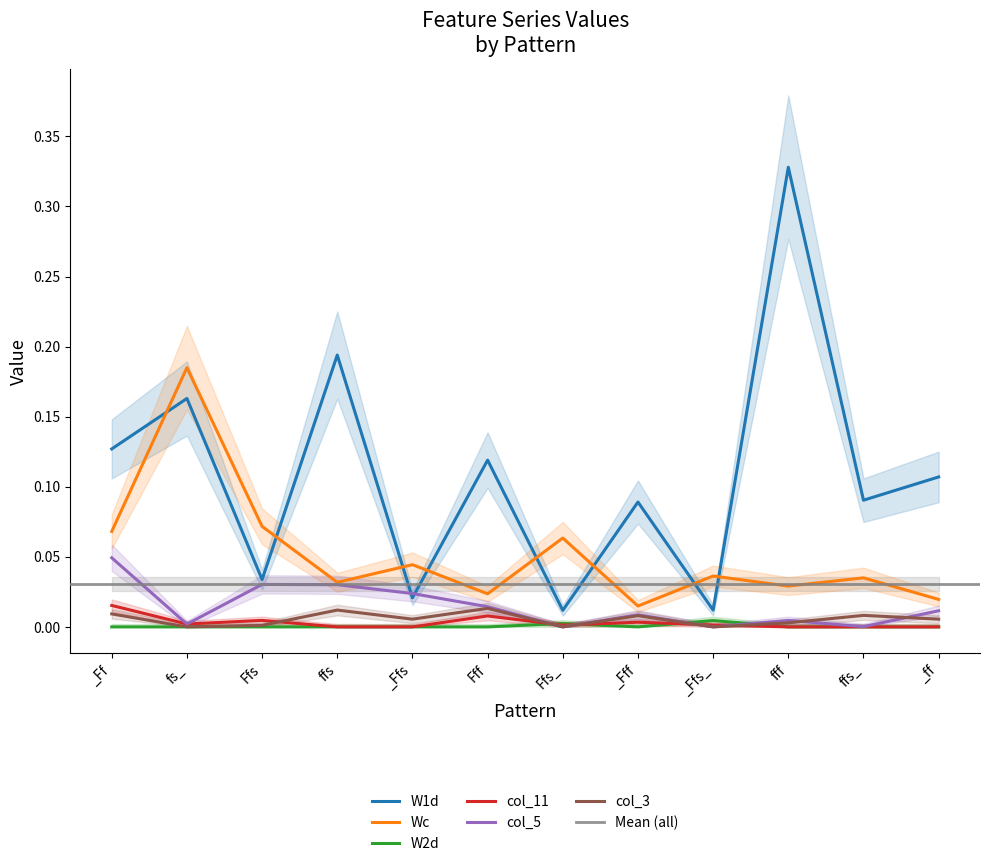

The value of Wc at _ff is 0.0. True or false?

False